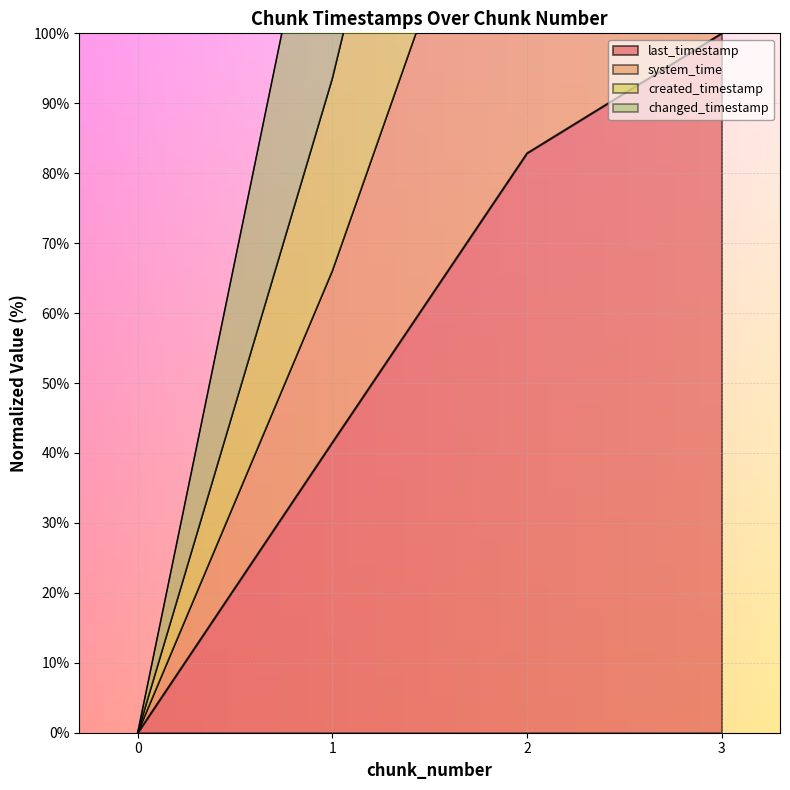

Is it true that last_timestamp equals 82.9 at 2?

True